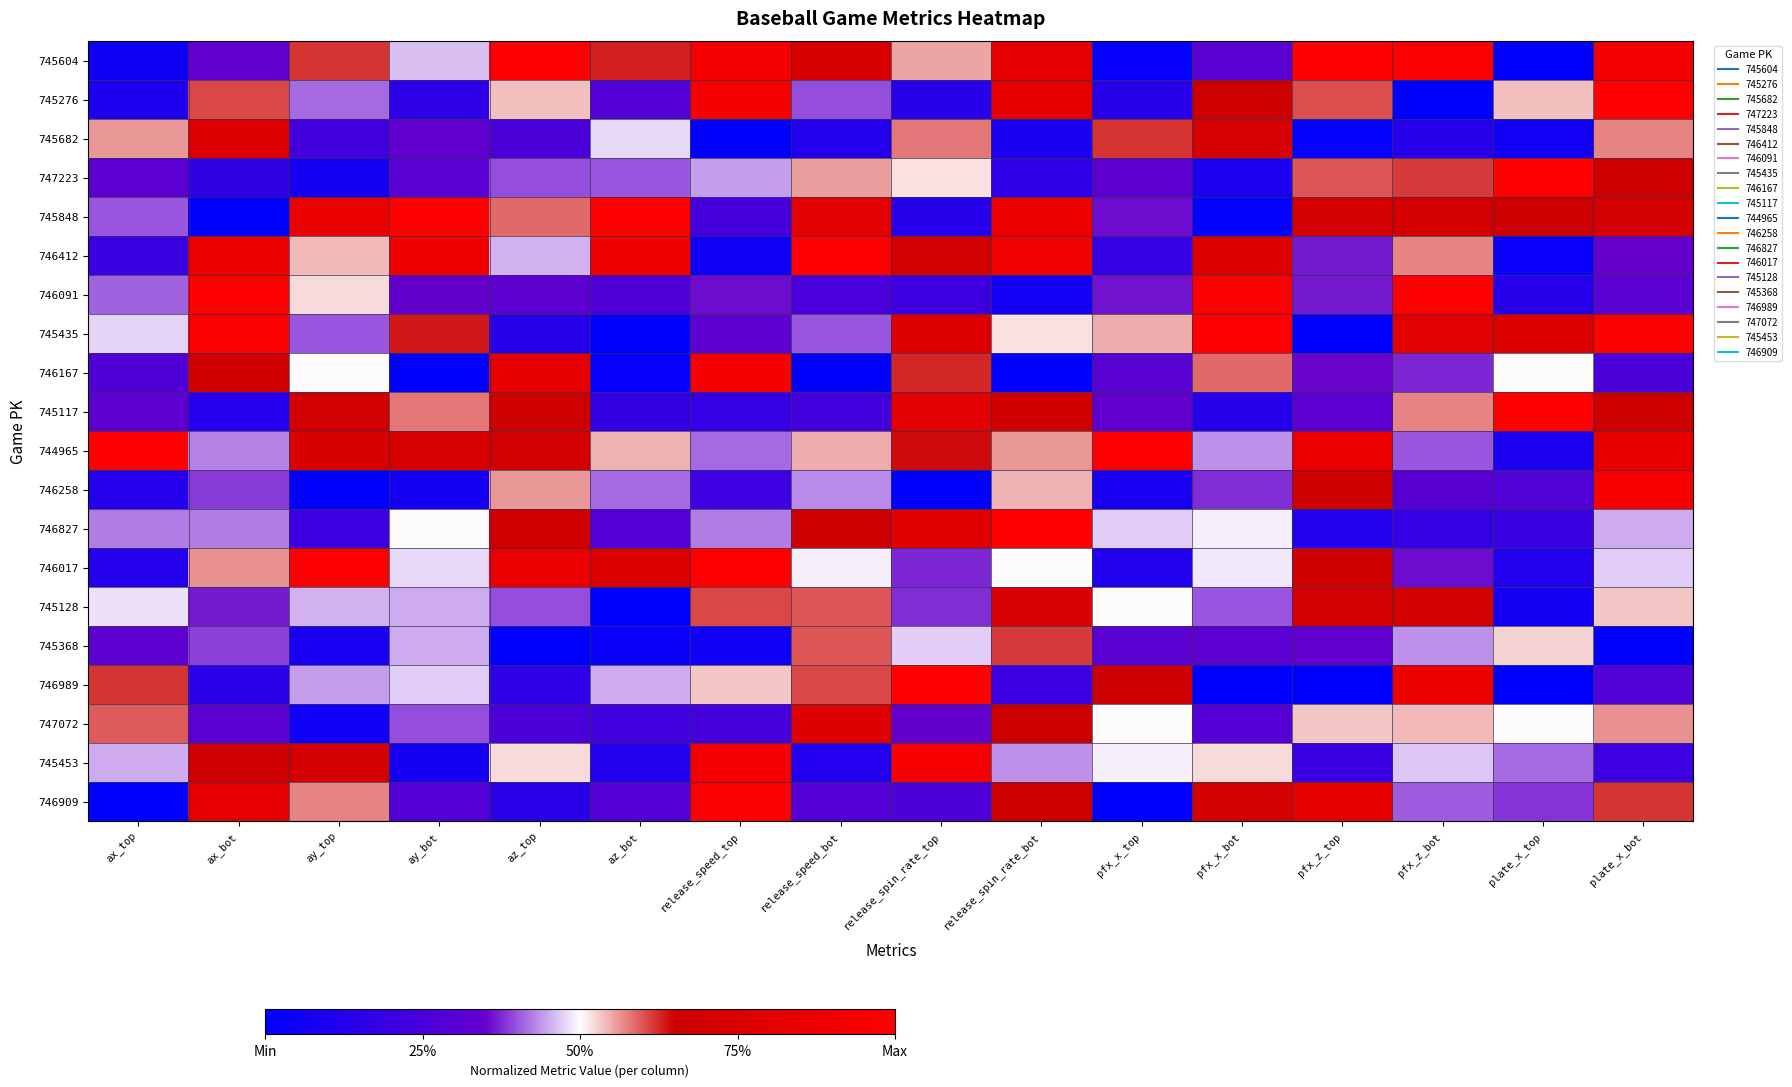

How many distinct data groups are displayed?

20